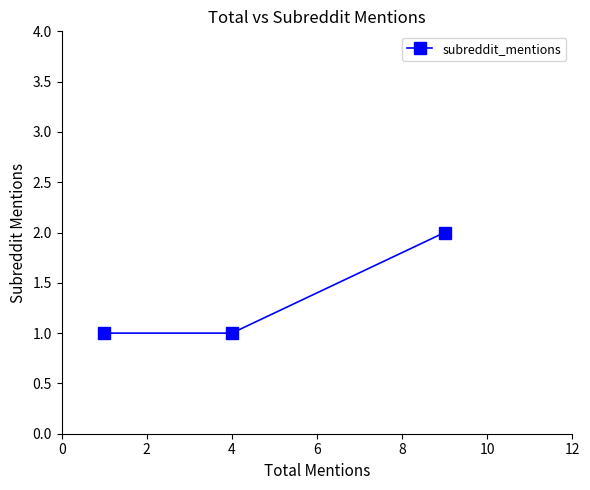

What is the sum of all values?

4